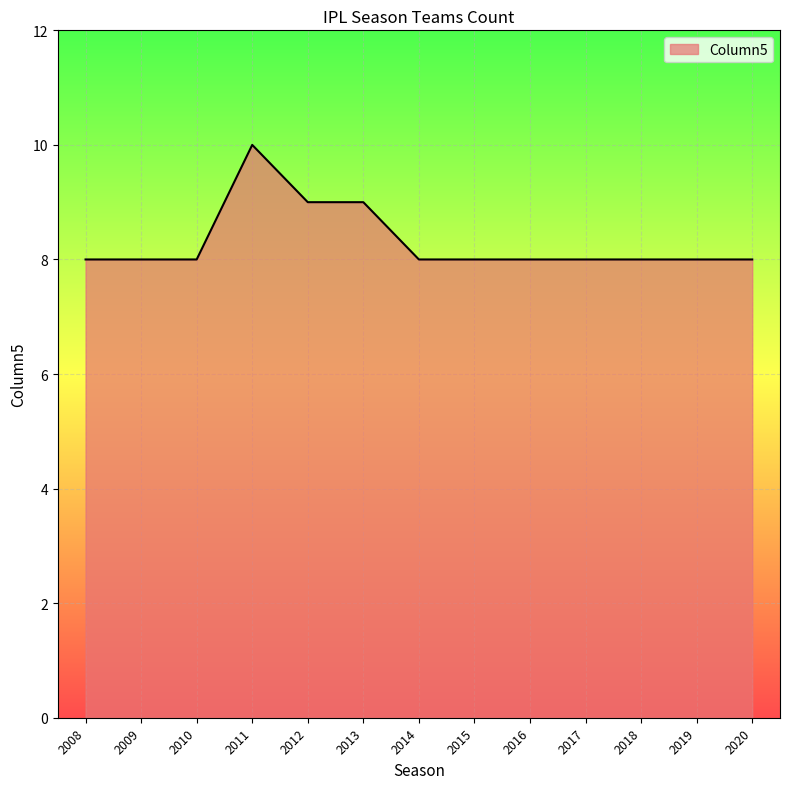

Which label corresponds to the largest value in the chart?

2011